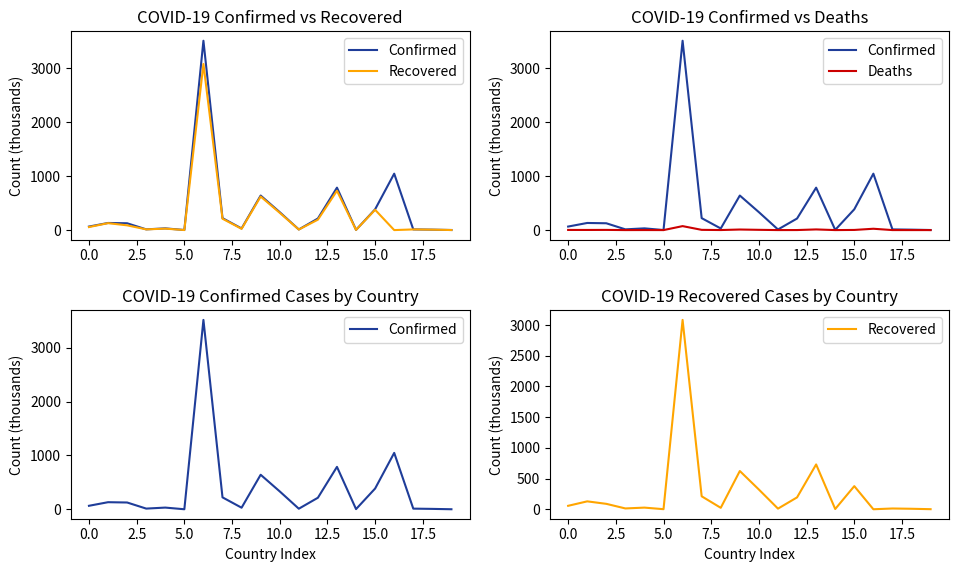

How many data points in Recovered are above 56?

10